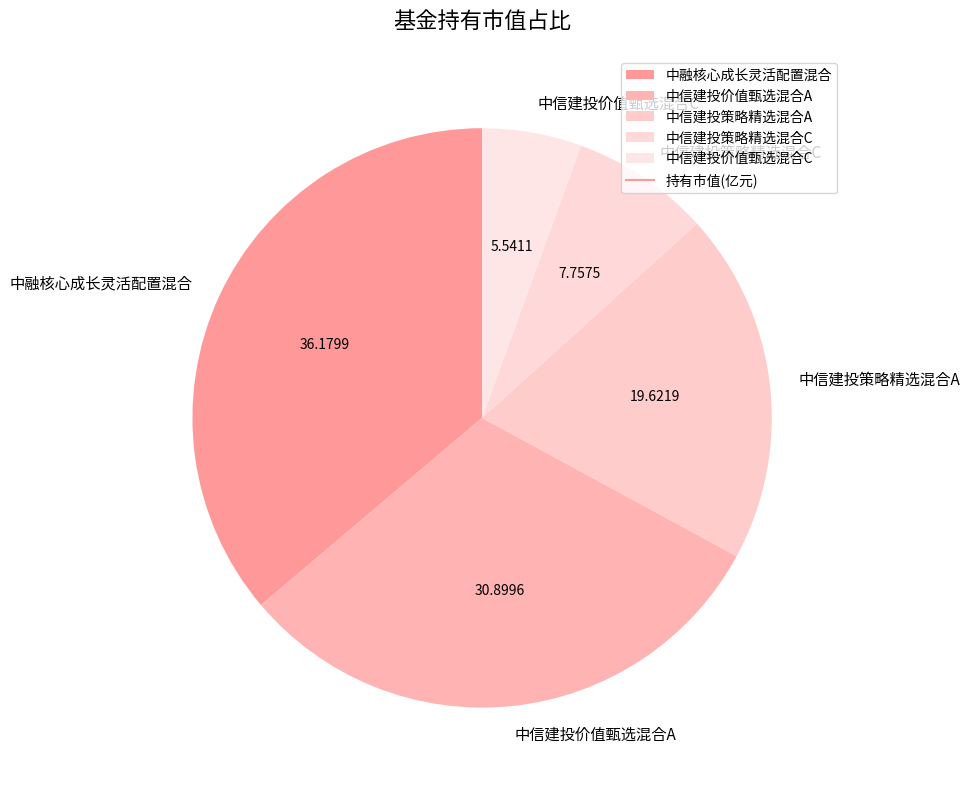

Which slice is the largest?

中融核心成长灵活配置混合